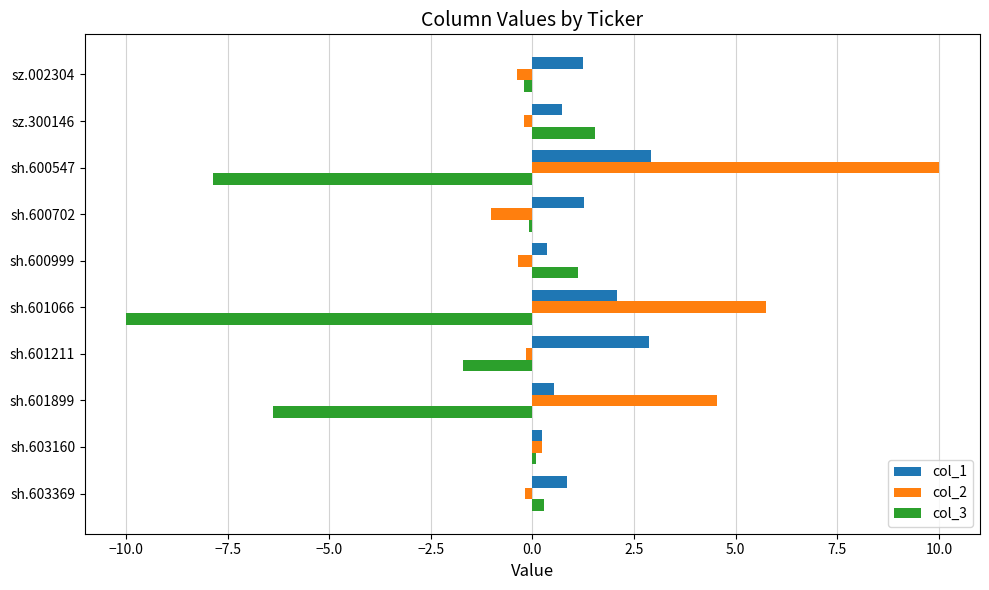

What is the difference between the second highest and second lowest values in the col_1 series?

2.5